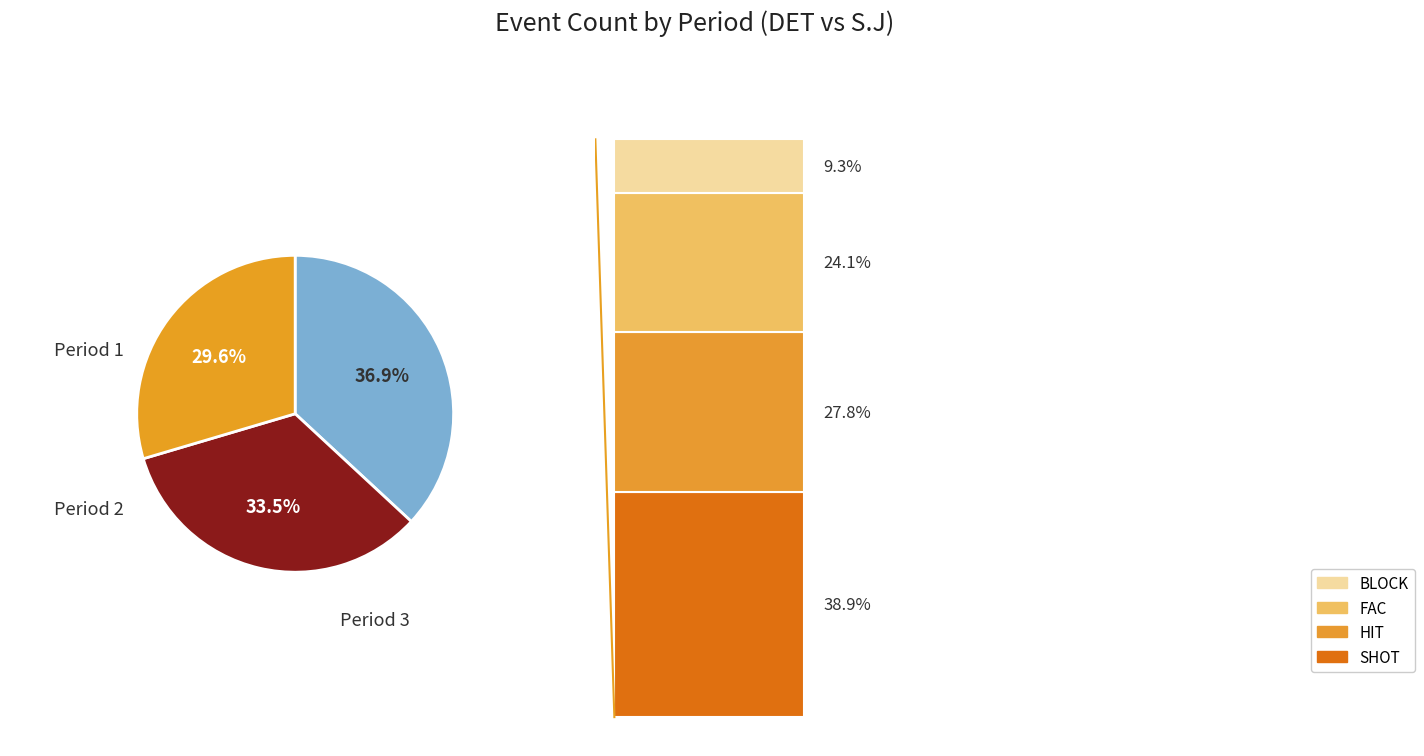

Do 1 and 2 together represent more than half of the pie?

Yes